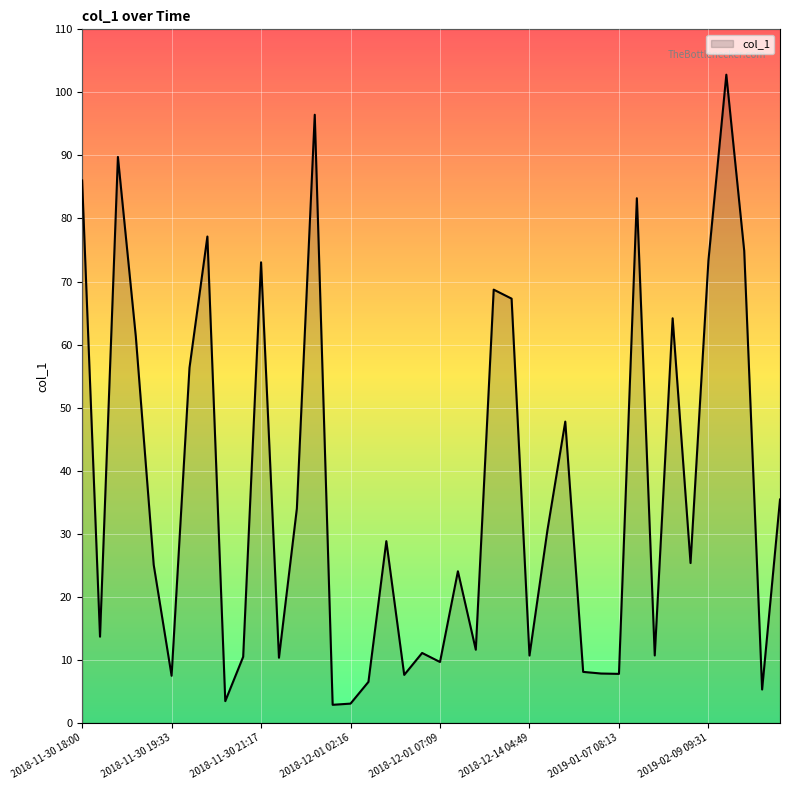

What is the greatest value displayed?

102.8